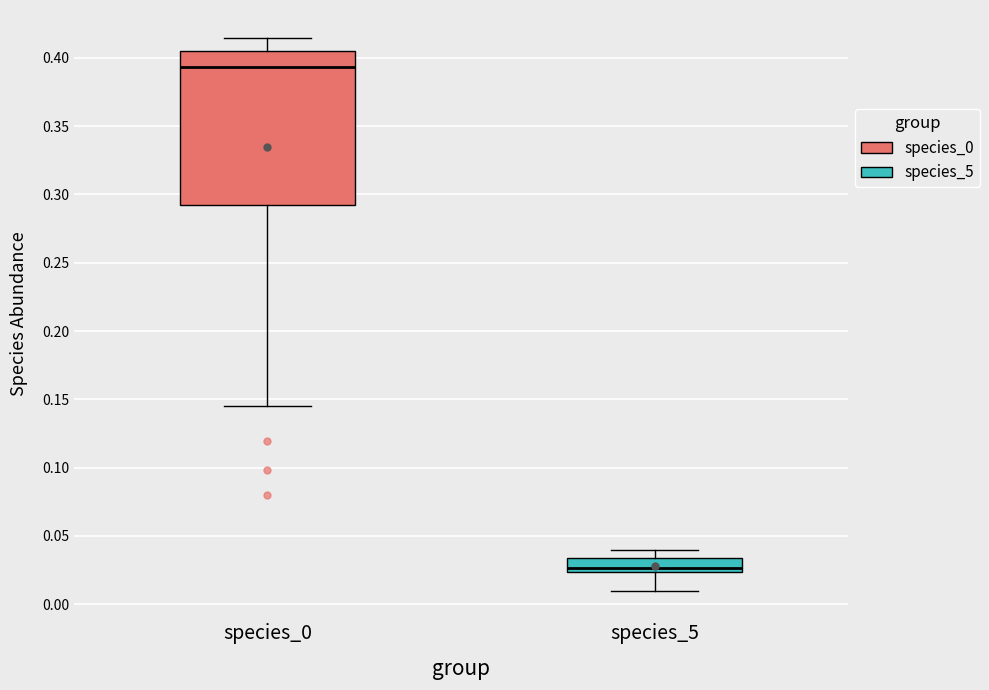

Which box's median line is the highest?

species_0